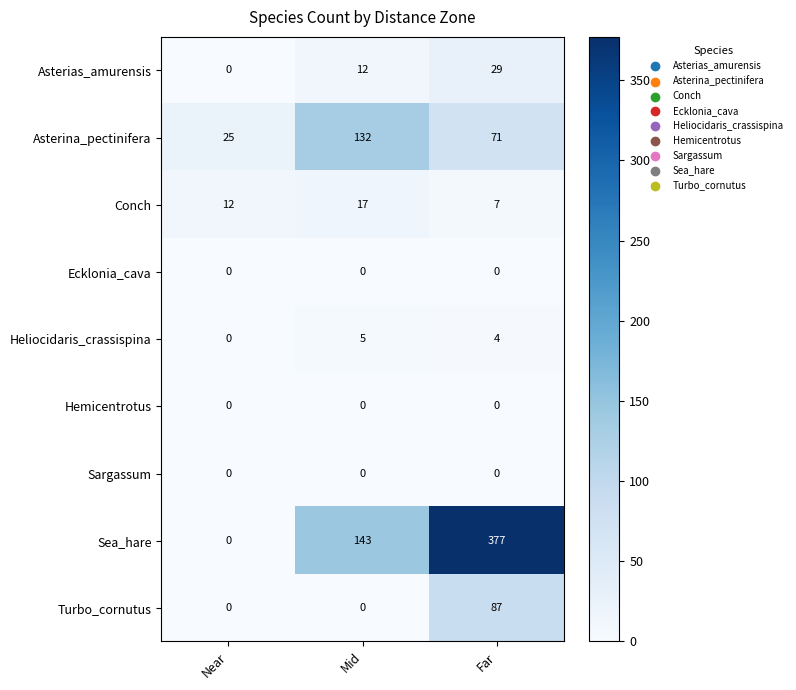

Reading left to right, extract all data points from this chart.

Asterias_amurensis: 0	12	29
Asterina_pectinifera: 25	132	71
Conch: 12	17	7
Ecklonia_cava: 0	0	0
Heliocidaris_crassispina: 0	5	4
Hemicentrotus: 0	0	0
Sargassum: 0	0	0
Sea_hare: 0	143	377
Turbo_cornutus: 0	0	87